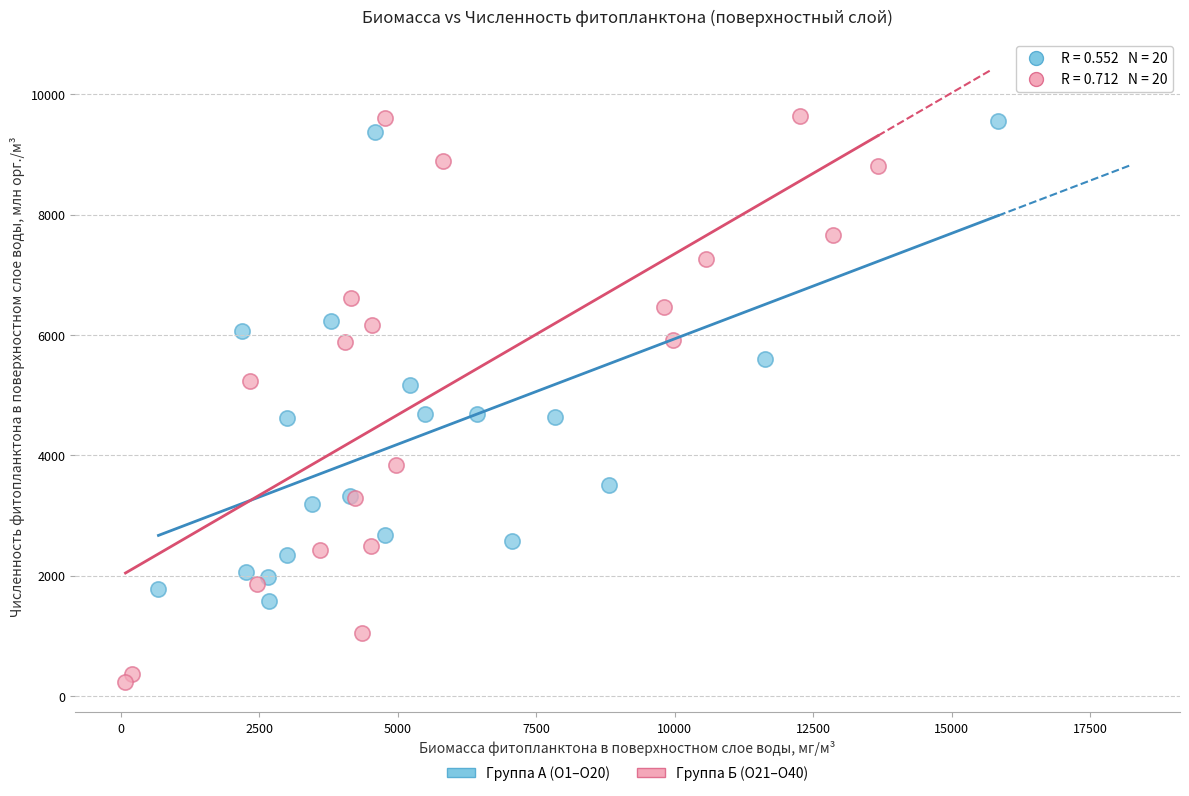

Which series has the largest Y range (max minus min)?

Группа Б (О21–О40)